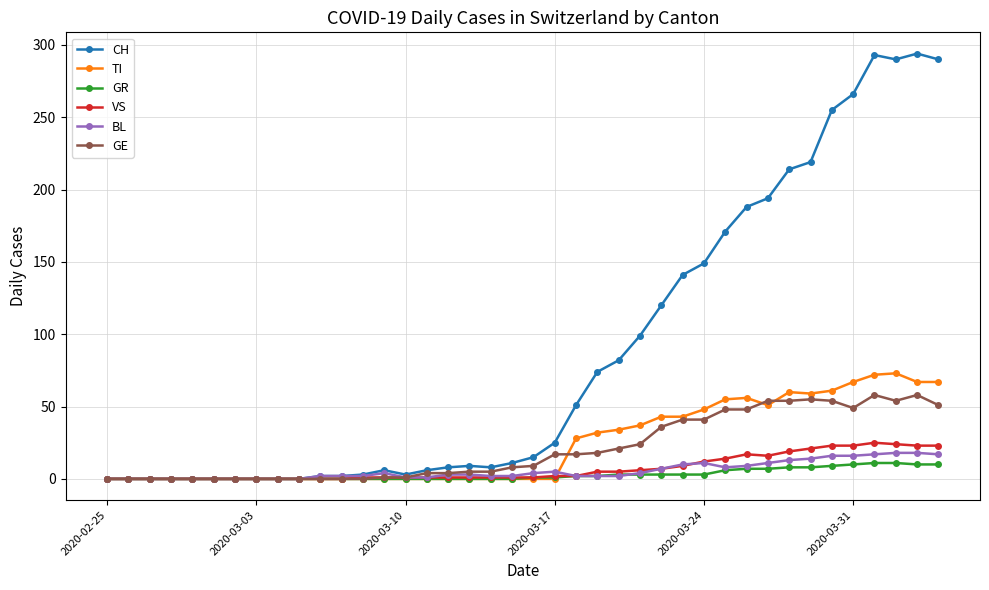

What is the highest value of the GE series?

58